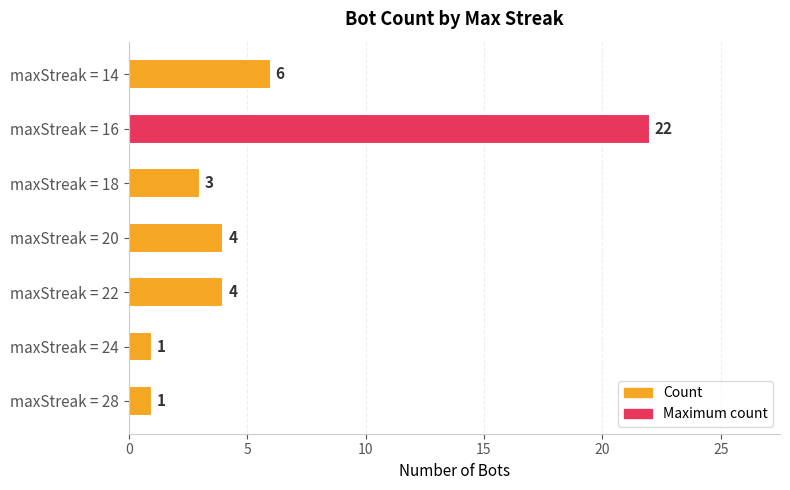

Are the bars horizontal?

Yes